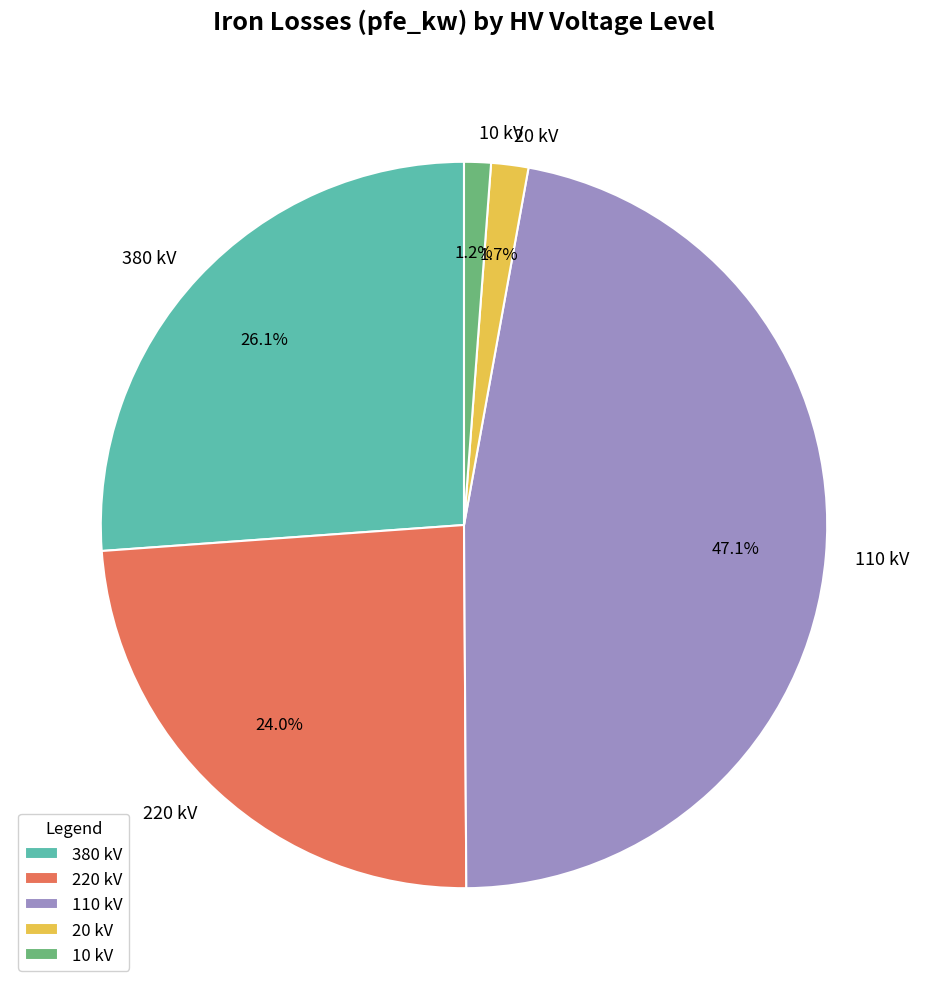

What portion of the pie excludes 110 kV?

52.9%